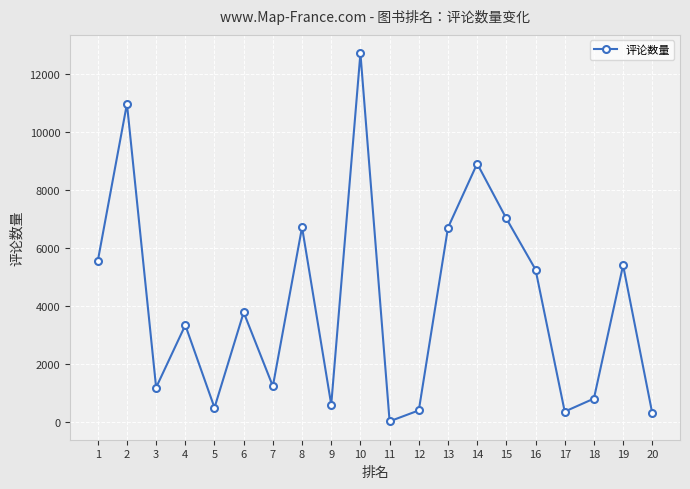

What is the value of the 18th point from the left?

804